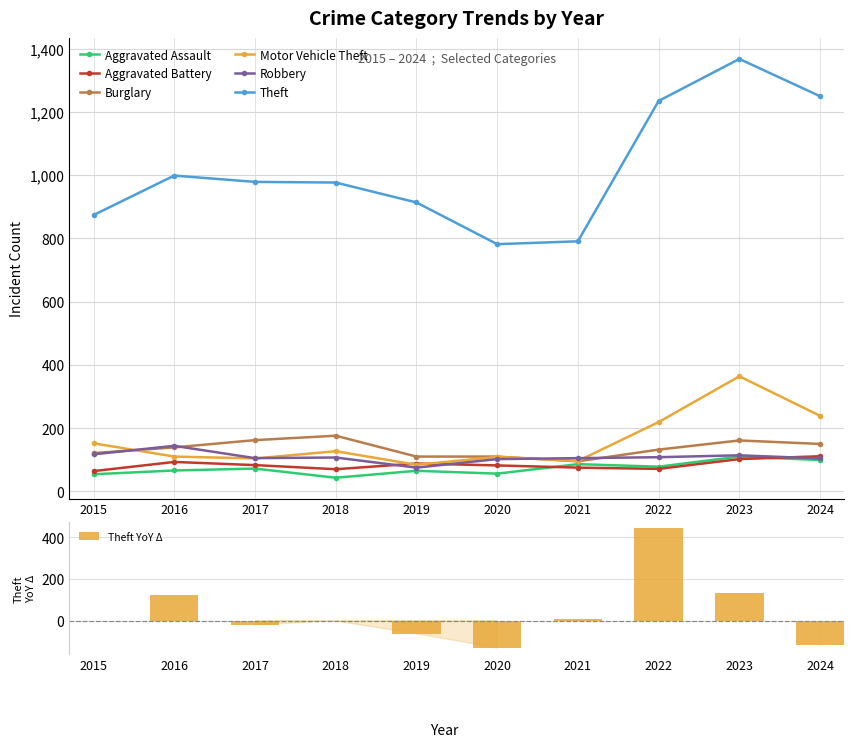

At which label does Burglary reach its minimum?

2021